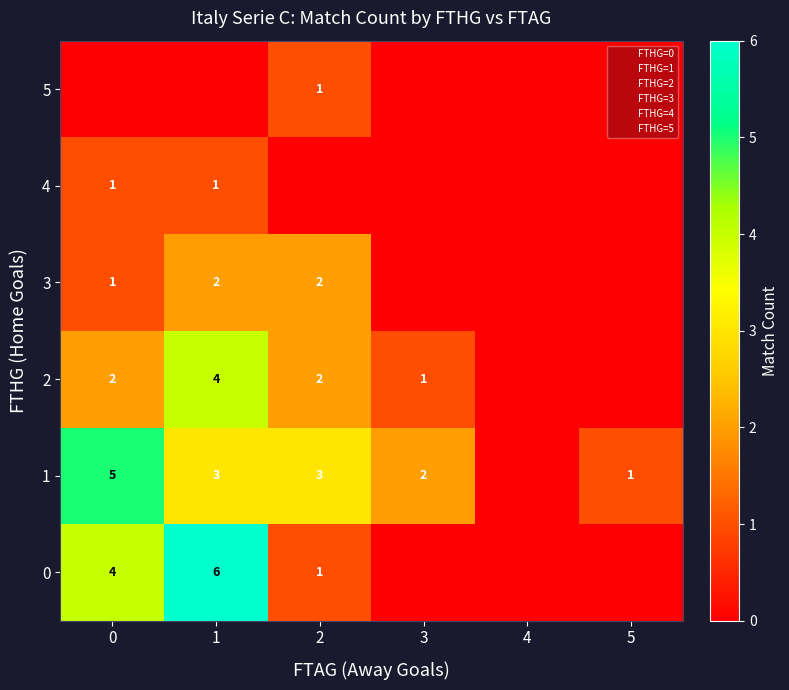

How many values in 4 are above zero?

2